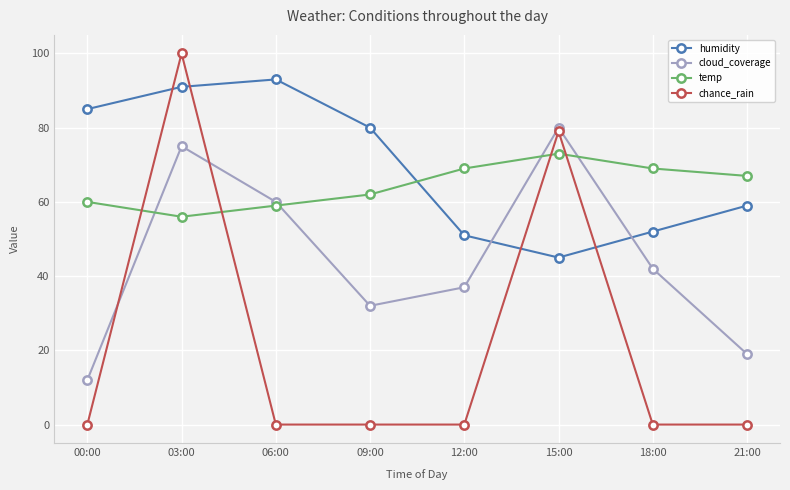

Where is the first local maximum for cloud_coverage?

03:00